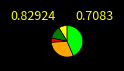

Is there any slice that represents more than half of the pie?

No